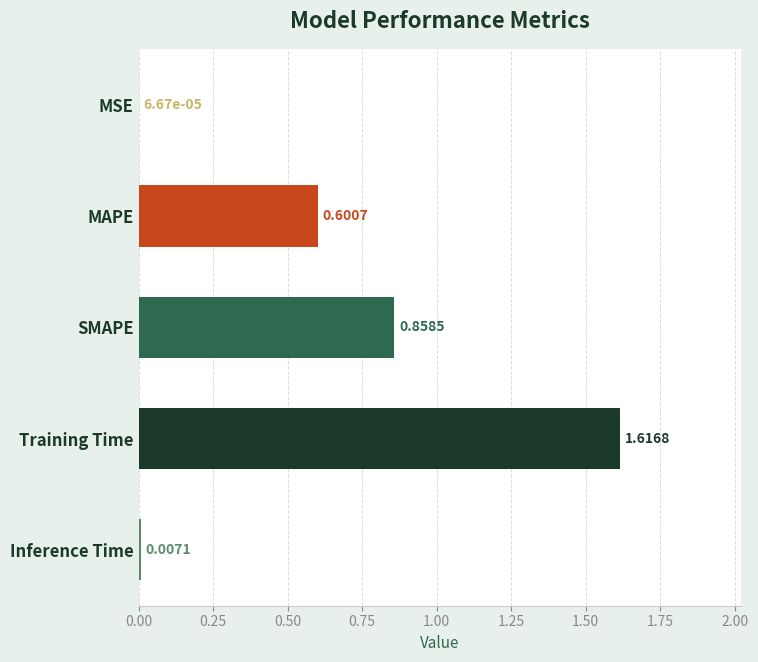

At which category does the chart reach its peak across all series?

Training Time